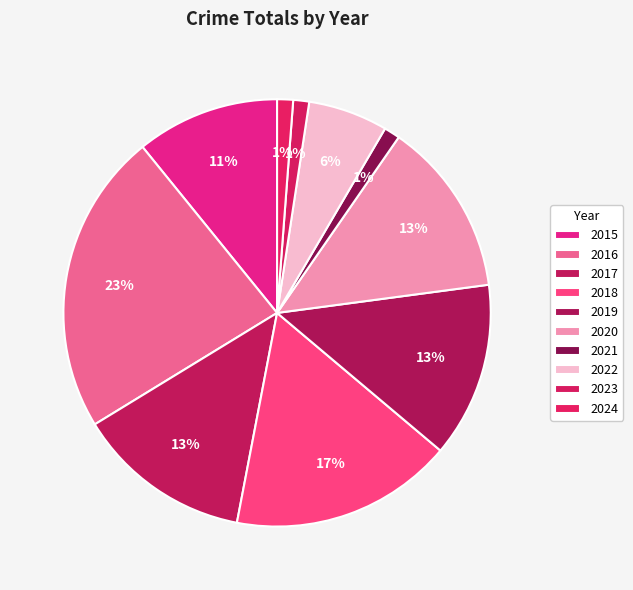

What percentage is the 2017 slice, to the nearest percent?

13%